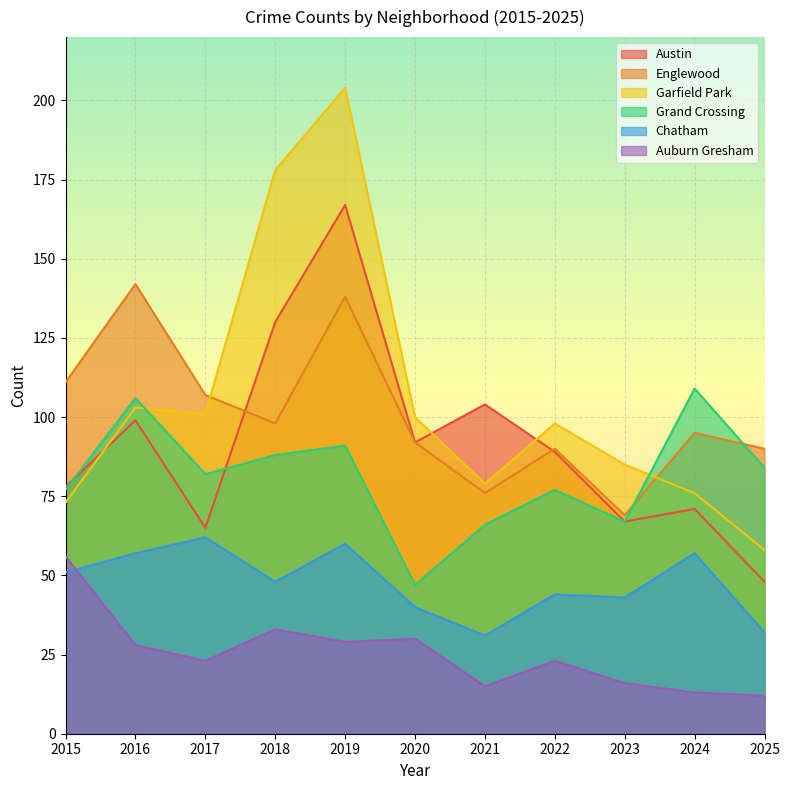

True or false: Auburn Gresham and Austin cross at least once.

False